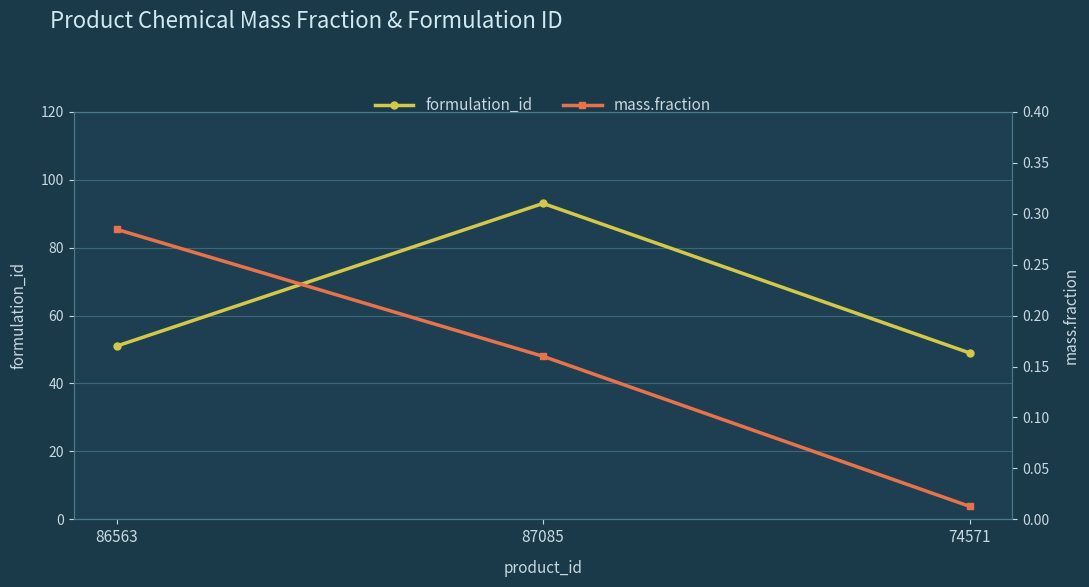

Which series has the largest total across all categories?

formulation_id